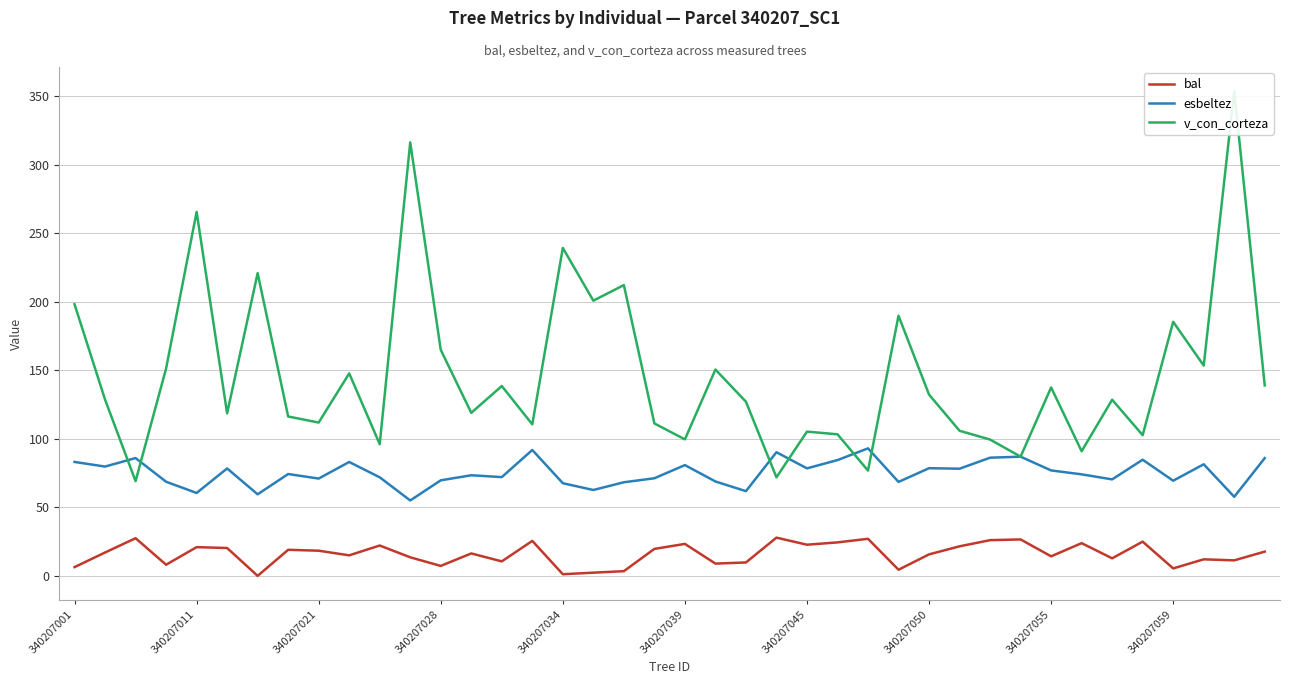

What is the difference between the highest and lowest values at 30?

73.4